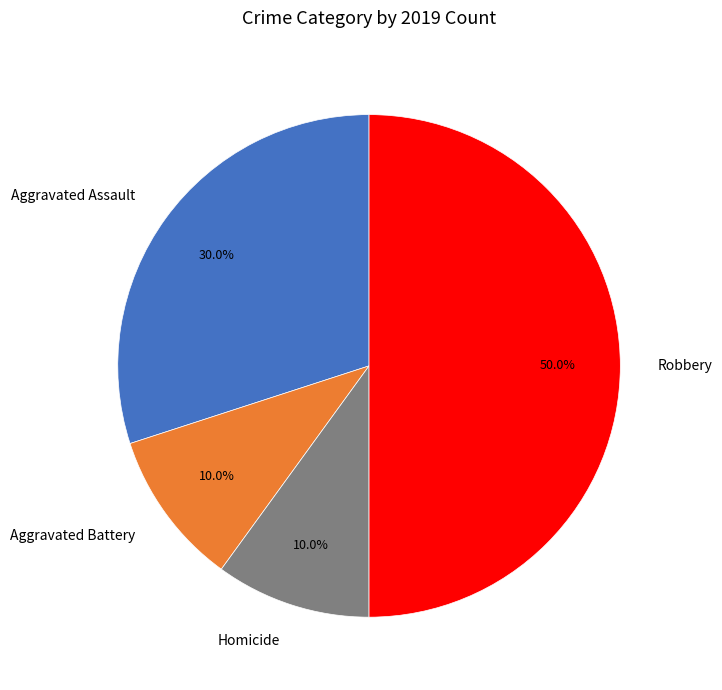

Approximately how many times larger is the value at Robbery compared to Aggravated Assault?

1.7